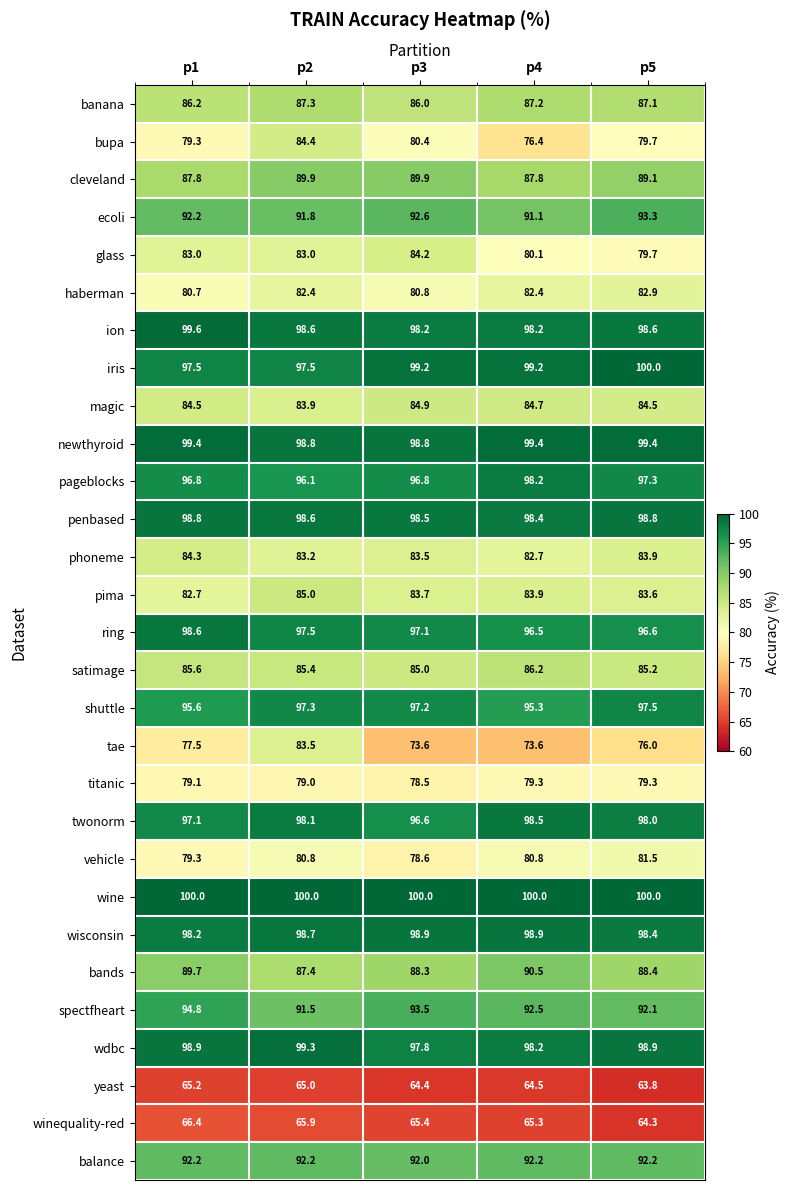

At which category is the sum across all series the highest?

p2